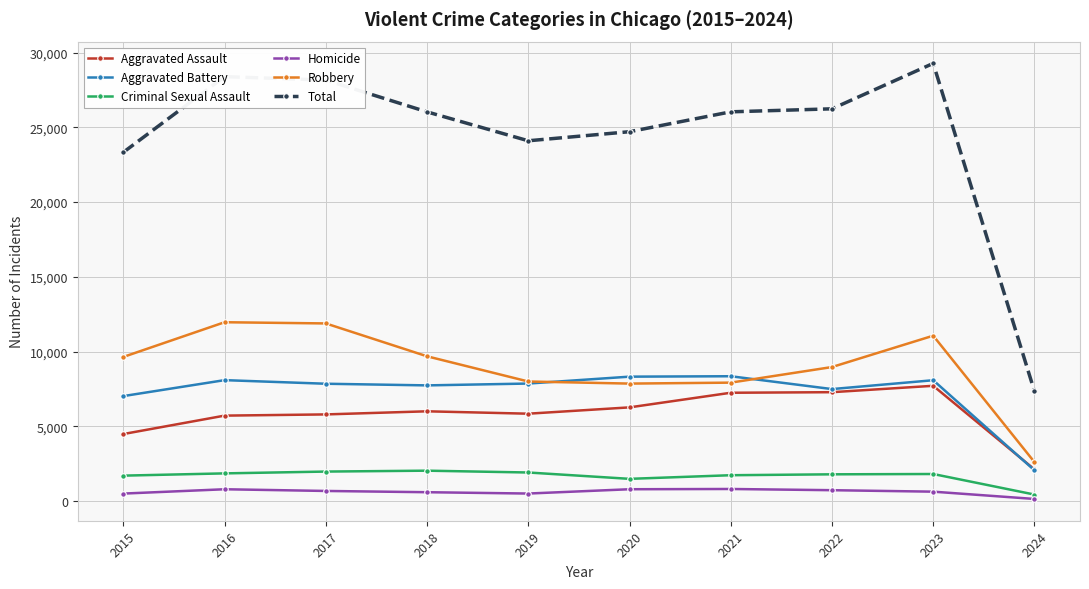

Which series changed the most between 2015 and 2018?

Total